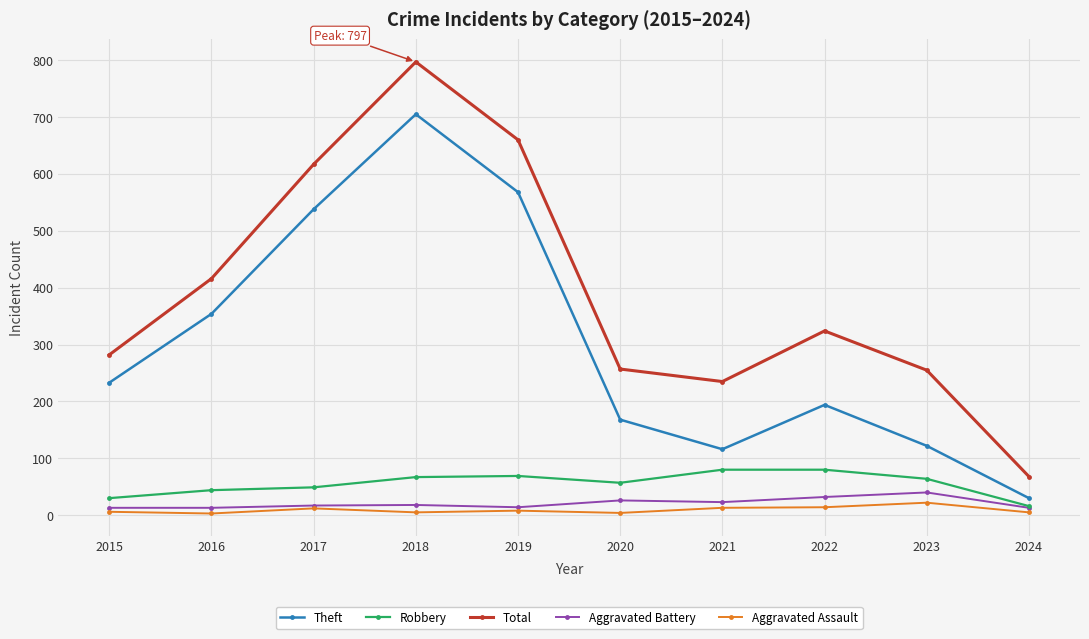

What is the difference between the Theft values at 2018 and 2022?

511